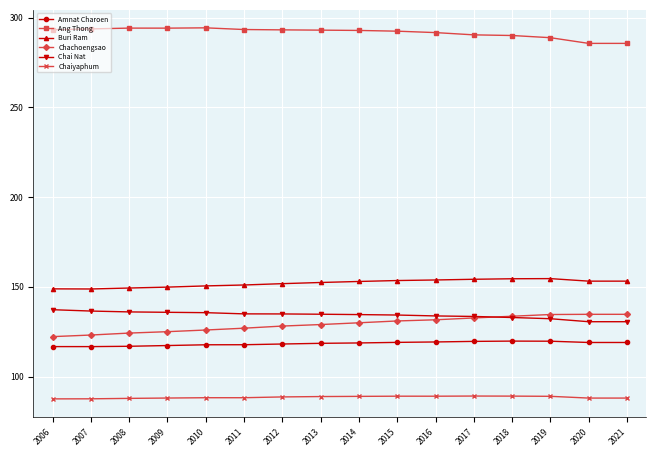

What is the spread (max minus min) of values at 2008?

206.3